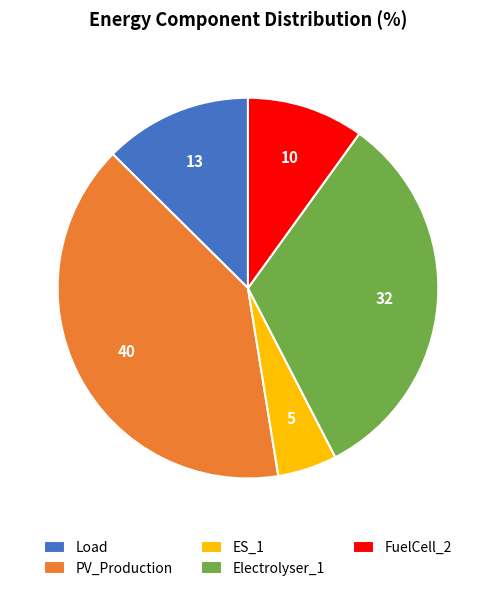

Do FuelCell_2 and Load together represent more than half of the pie?

No